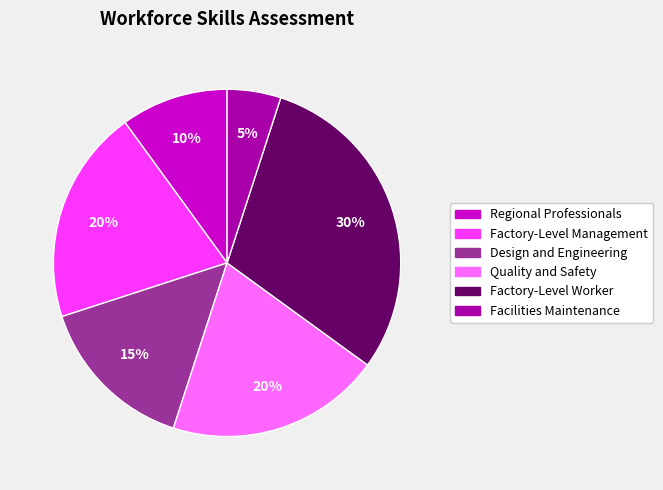

The Factory-Level Worker slice represents 16% of the pie. True or false?

False